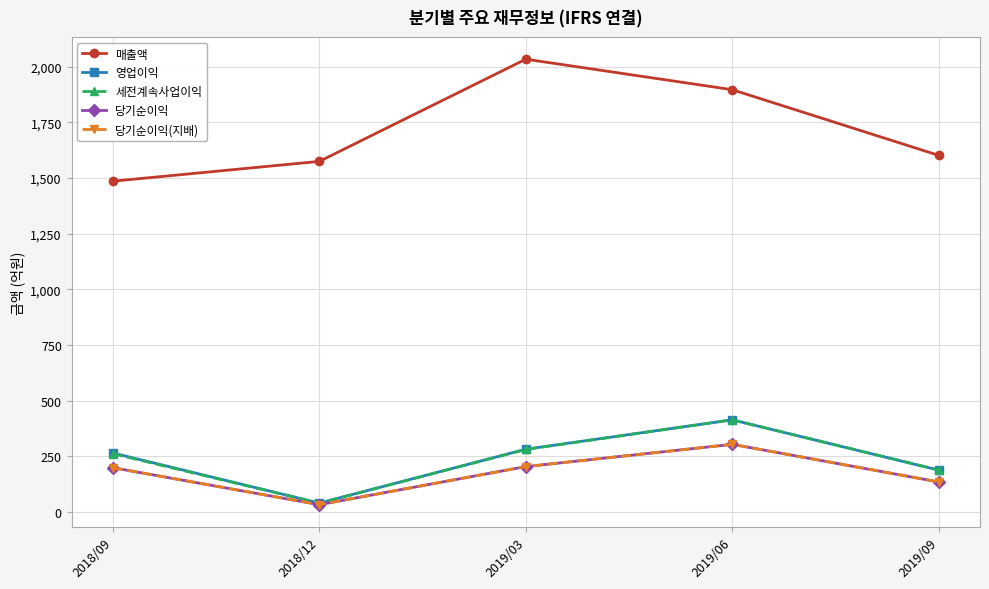

How many lines are shown in the chart?

5